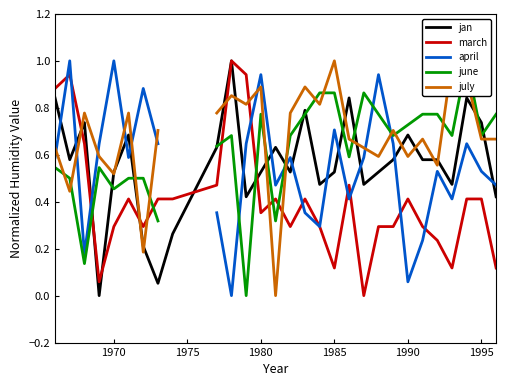

What is the maximum value for march?

1.0